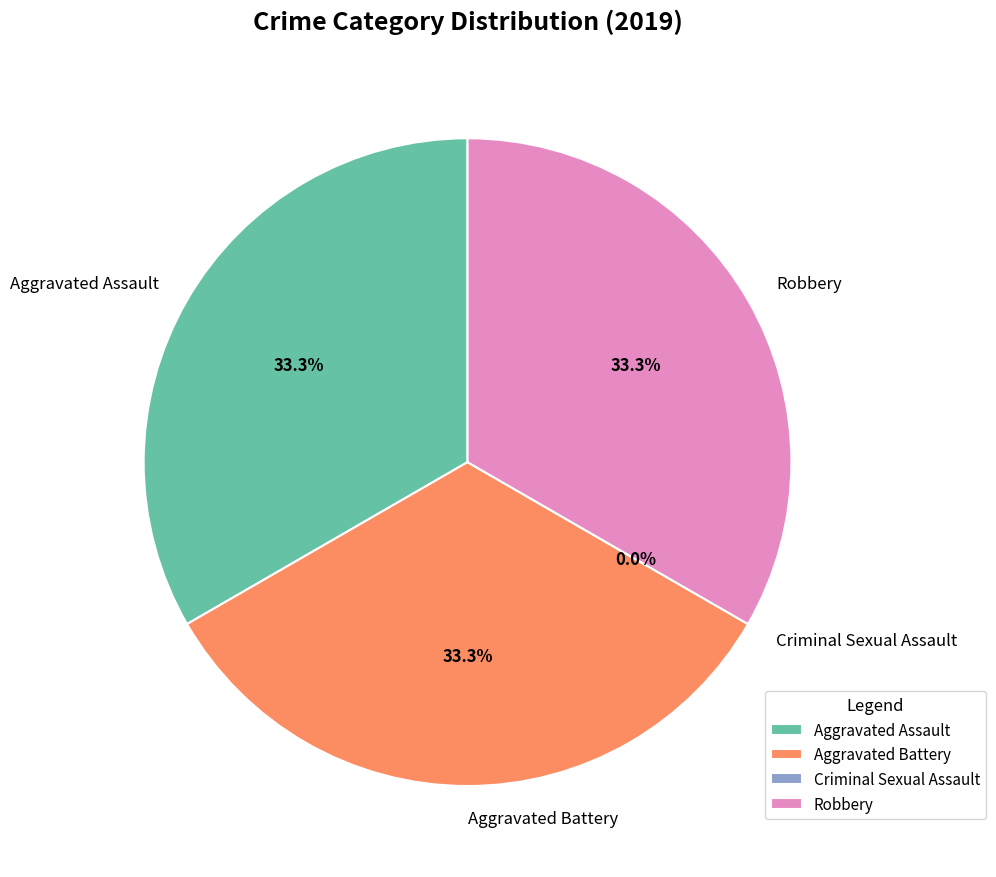

What percentage is the Robbery slice, to the nearest percent?

33%